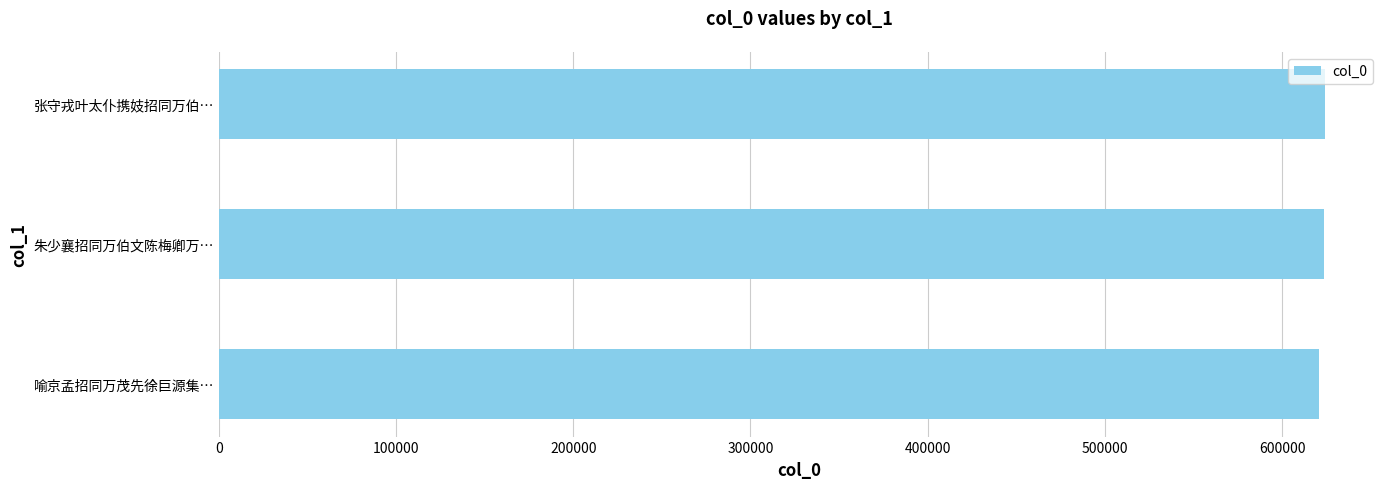

What is the sum of the values at 张守戎叶太仆携妓招同万伯… and 朱少襄招同万伯文陈梅卿万…?

1247859